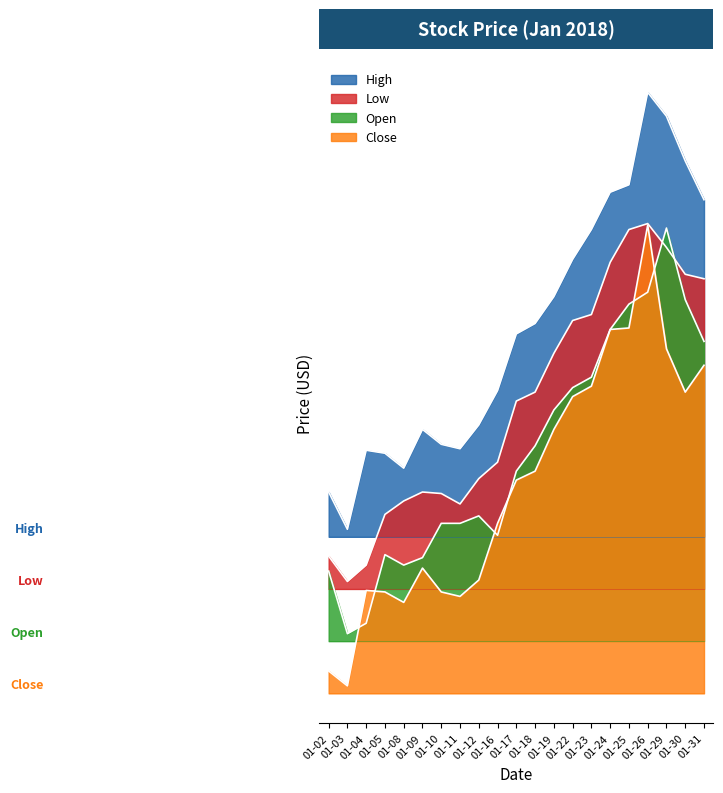

Where is the first local minimum for Open?

01-03